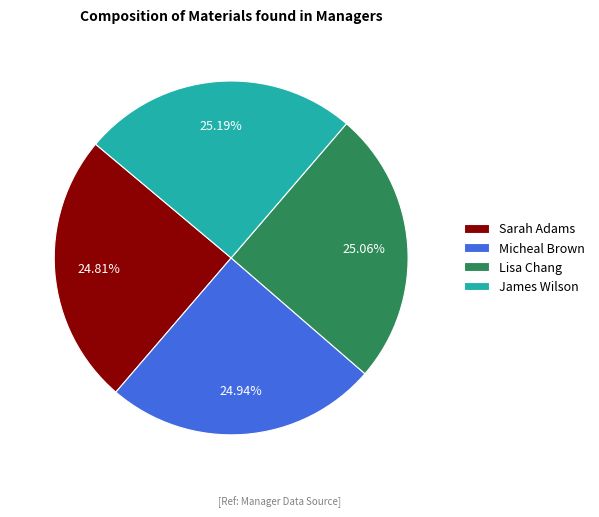

Does Lisa Chang represent more than half of the total?

No